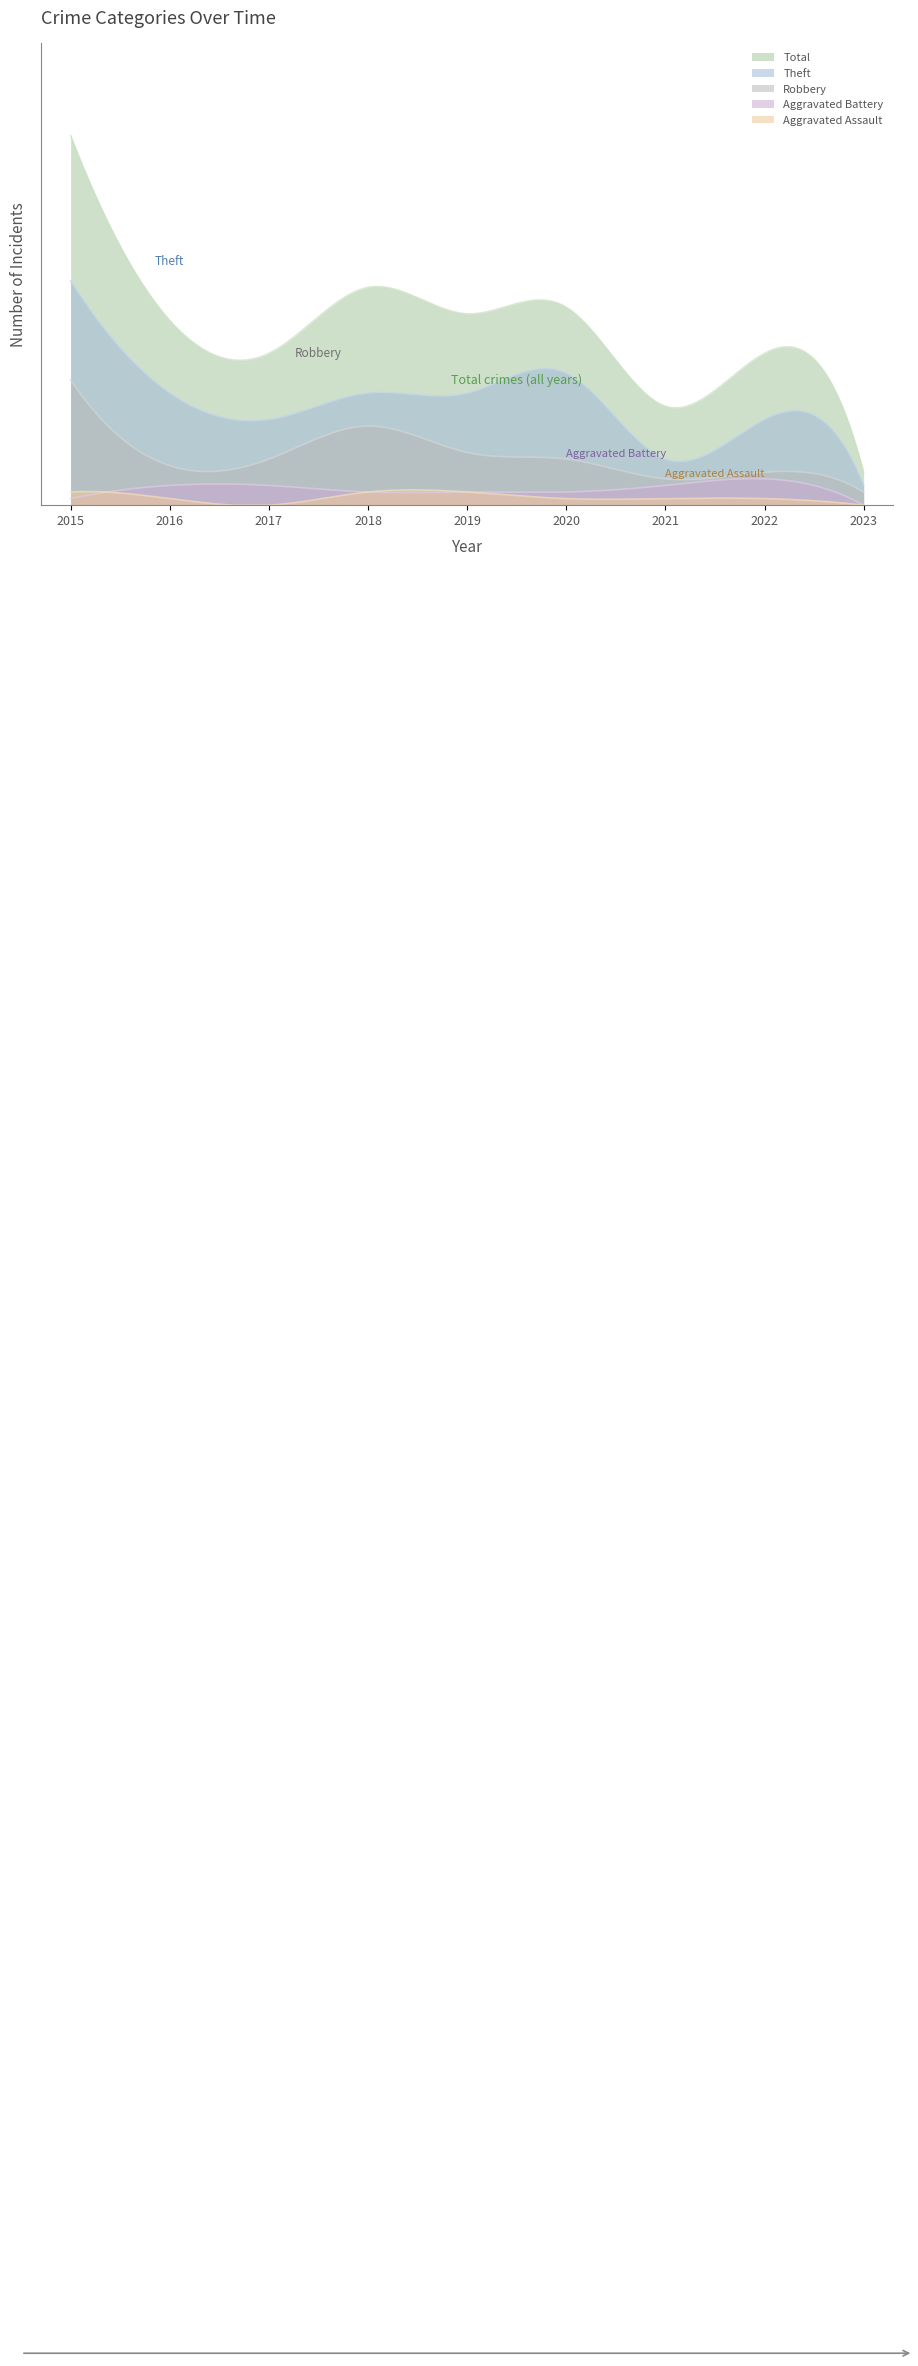

Which category has the lowest value across all series?

2017